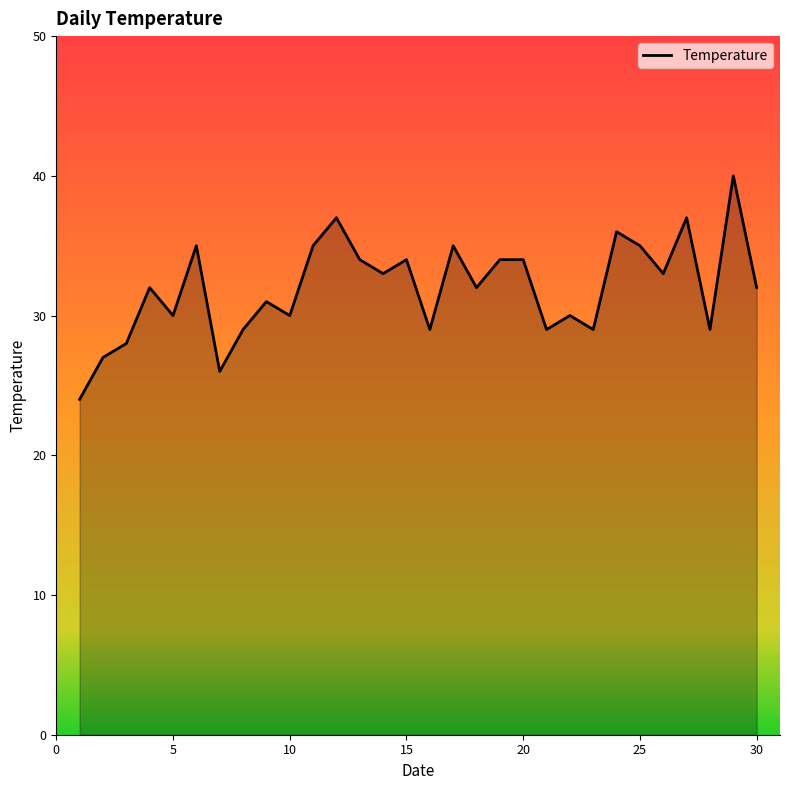

What is the difference between the maximum and minimum values?

16